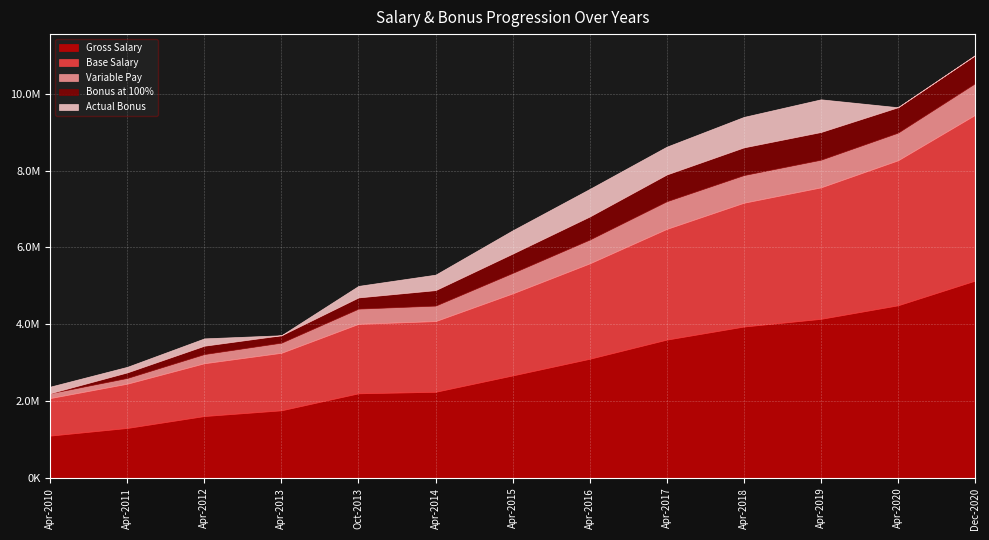

What are all the series names shown in the legend?

Gross Salary, Base Salary, Variable Pay, Bonus at 100%, Actual Bonus